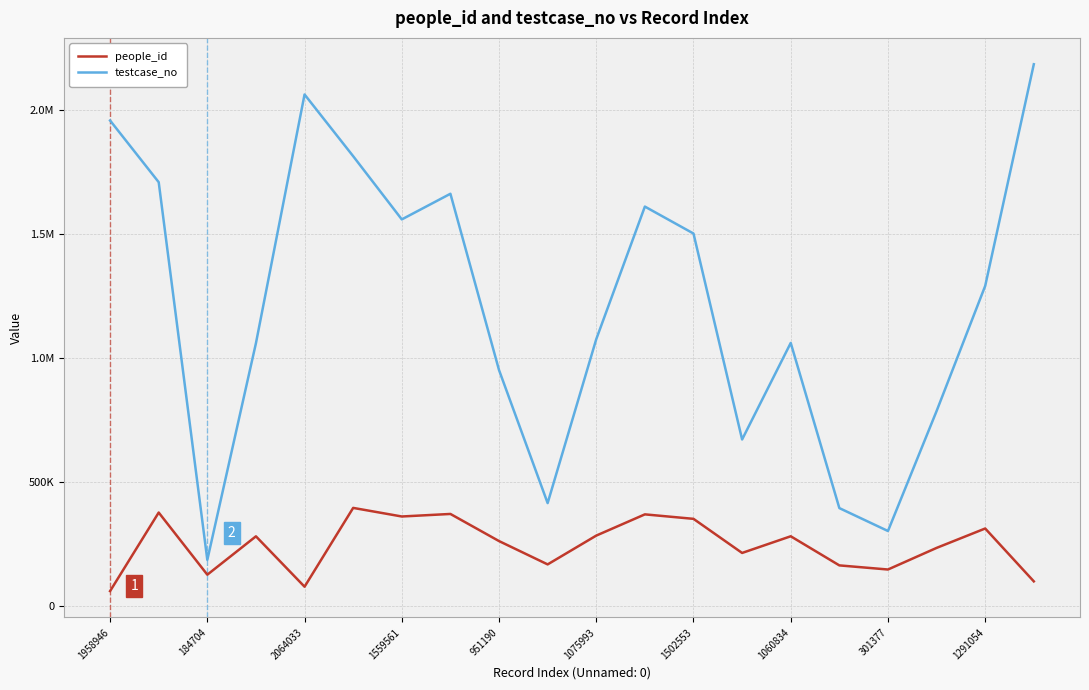

Is this an area chart (filled region under the line)?

No